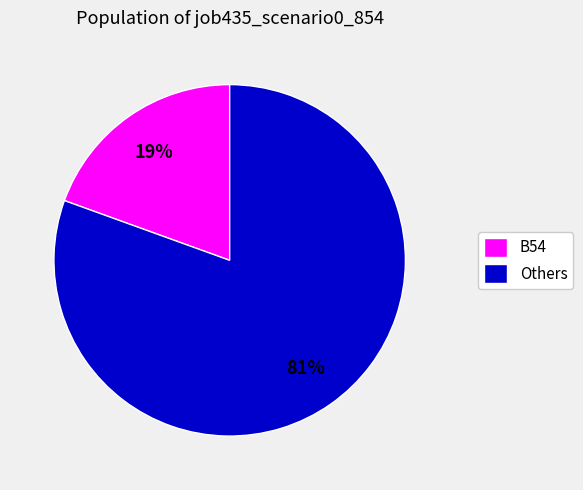

Which slice represents more than half of the pie?

Others